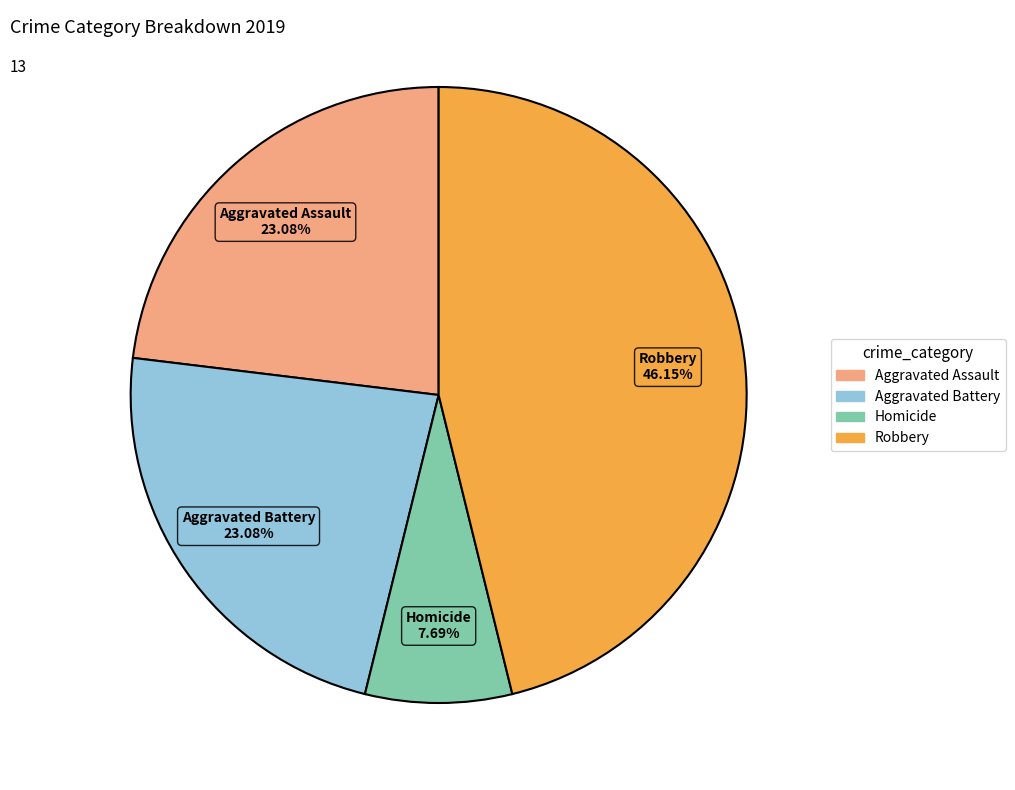

Count the number of slices in the pie.

4